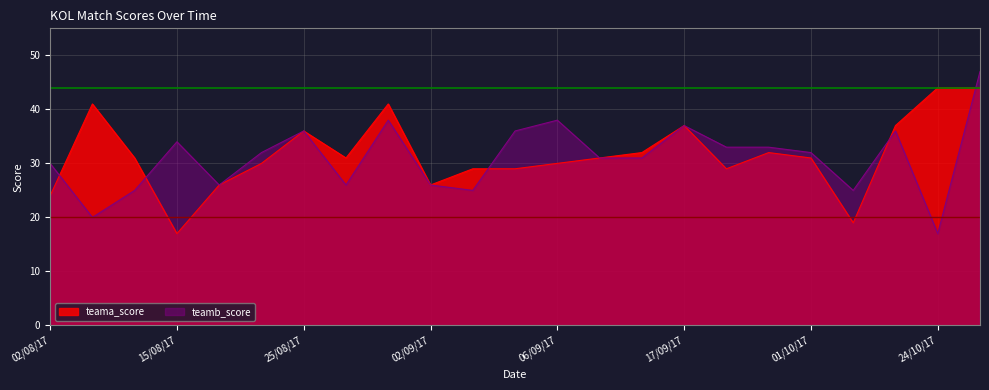

Reading left to right, what are all the values shown in this chart?

teama_score: 24	41	31	17	26	30	36	31	41	26	29	29	30	31	32	37	29	32	31	19	37	44	44
teamb_score: 30	20	25	34	26	32	36	26	38	26	25	36	38	31	31	37	33	33	32	25	36	17	47